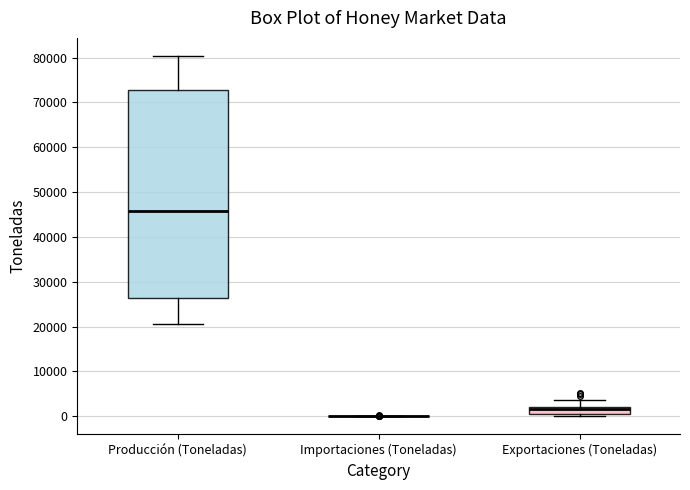

Comparing the boxes themselves (not the whiskers), which one is the tallest?

Producción (Toneladas)